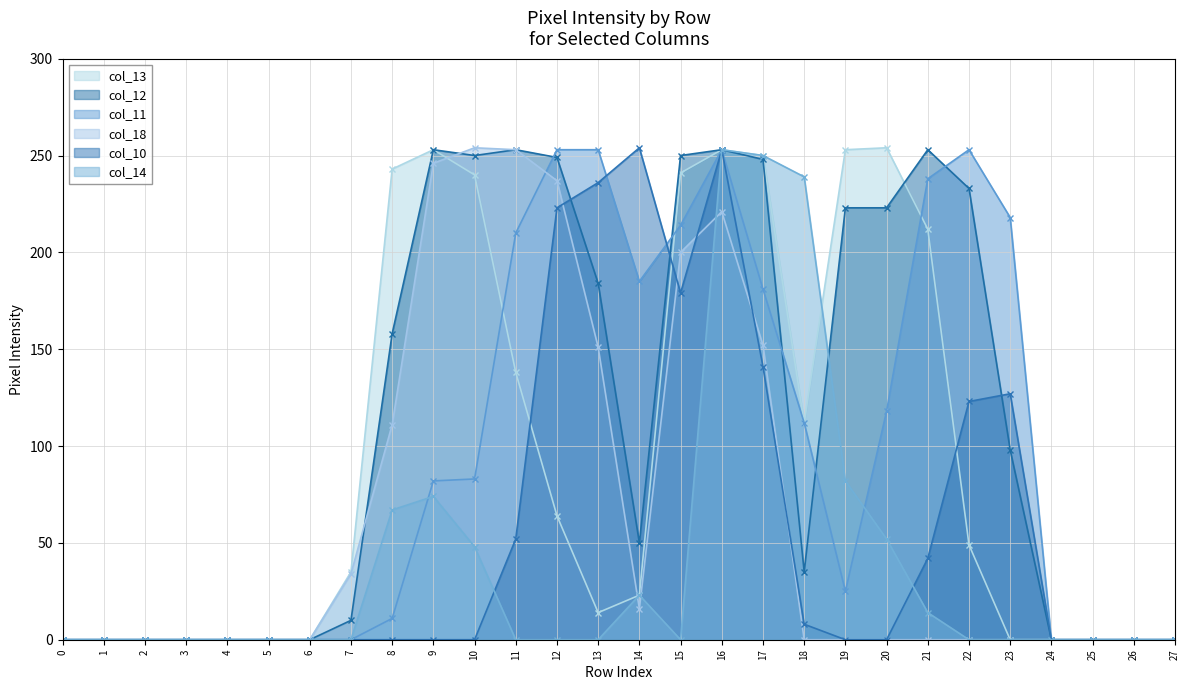

In col_10, how many points are higher than both neighbors (excluding endpoints)?

3